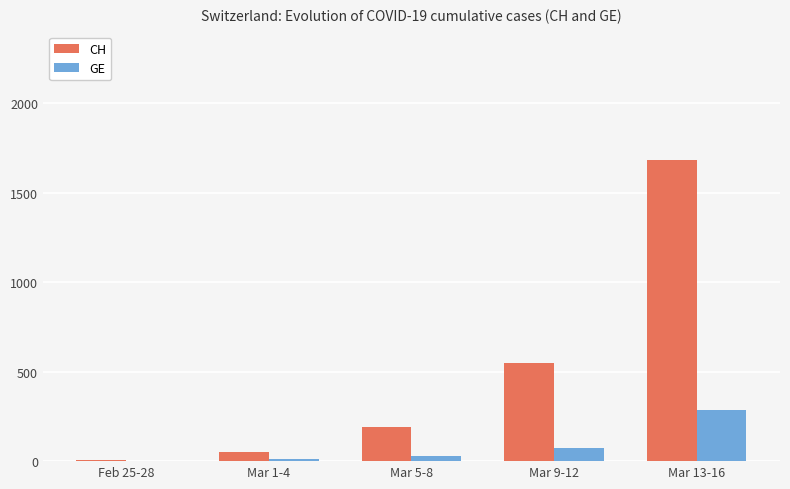

Which label corresponds to the largest value in the chart?

Mar 13-16